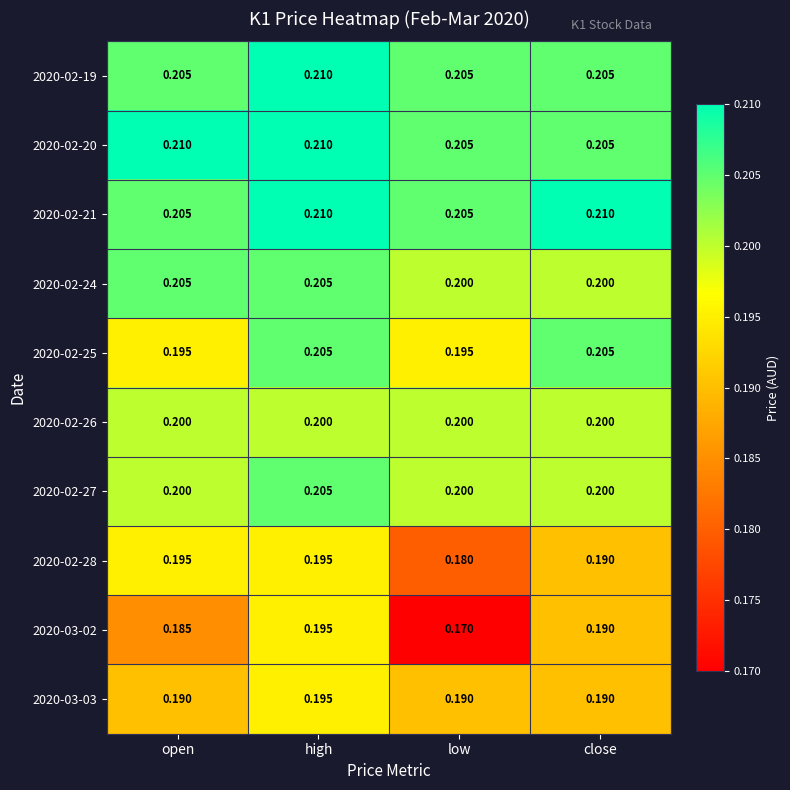

Which series has the widest spread of values?

2020-03-02